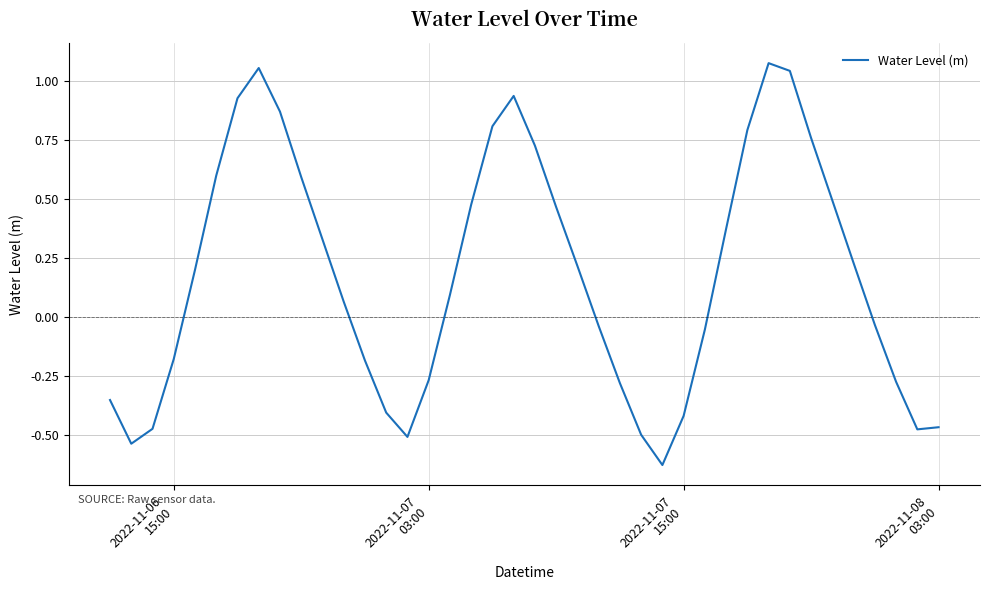

What is the difference between the maximum and minimum values?

1.7